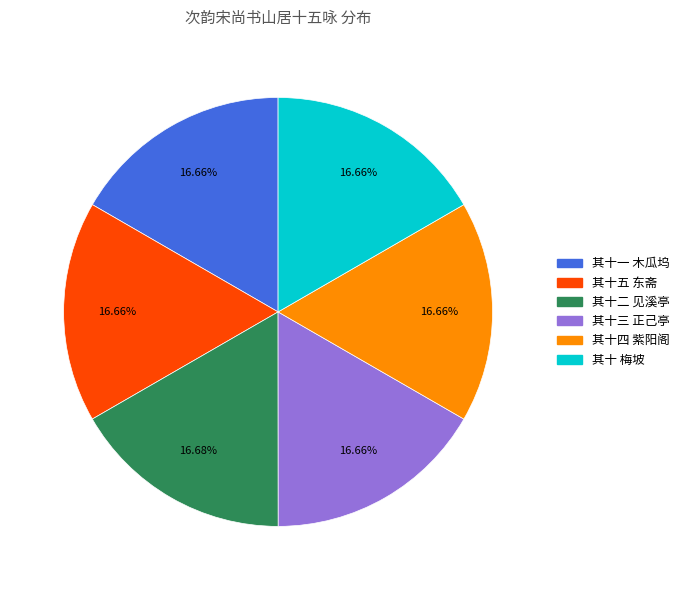

Do 其十二 见溪亭 and 其十一 木瓜坞 together represent more than half of the pie?

No